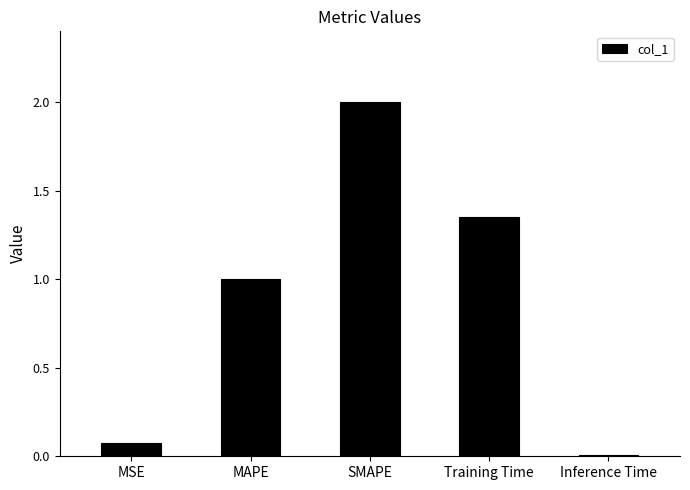

Between Training Time and MSE, which is larger?

Training Time